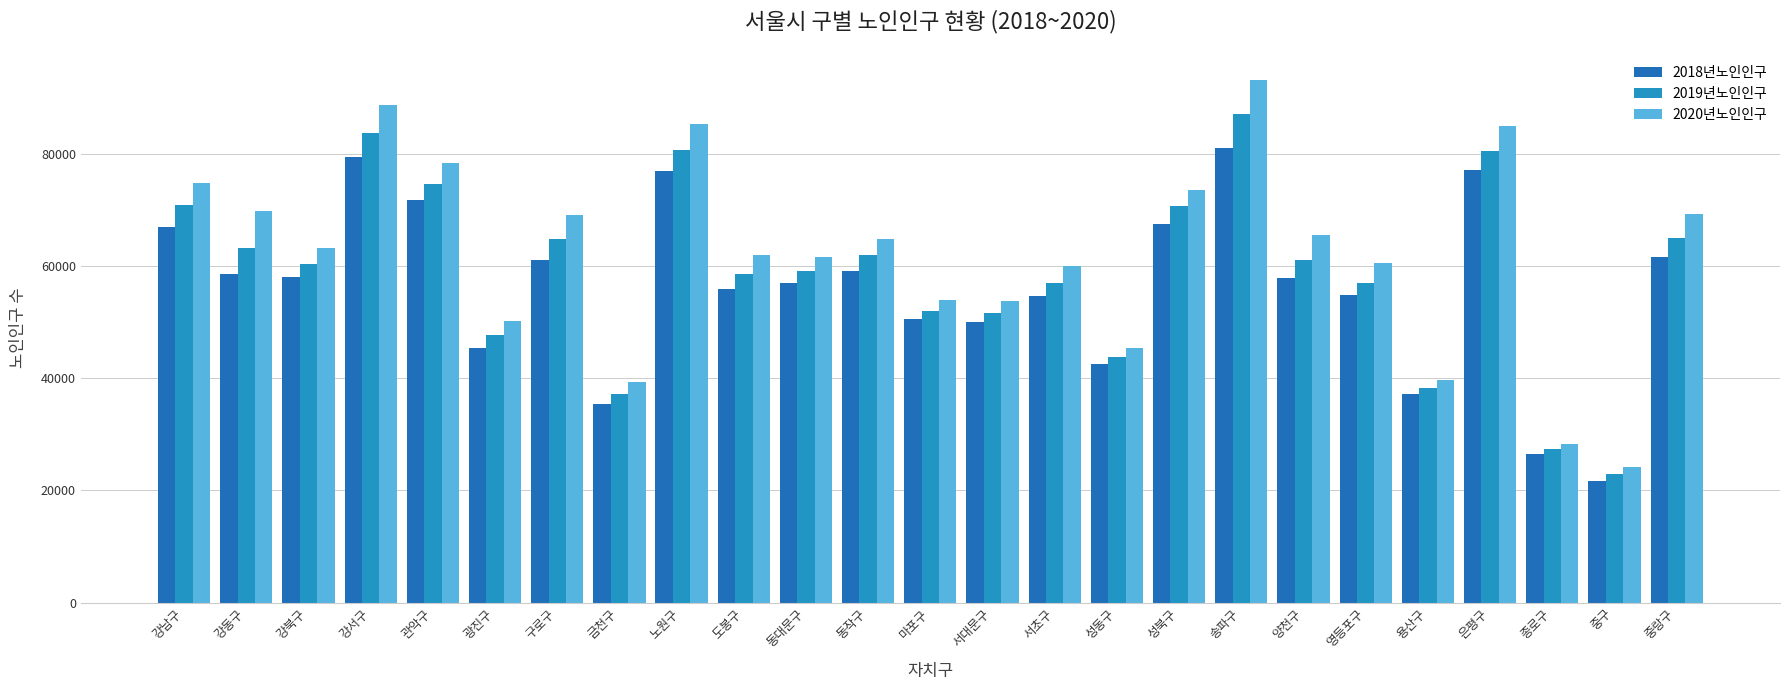

The 2019년노인인구 series shows 57036 at 서초구. True or false?

True